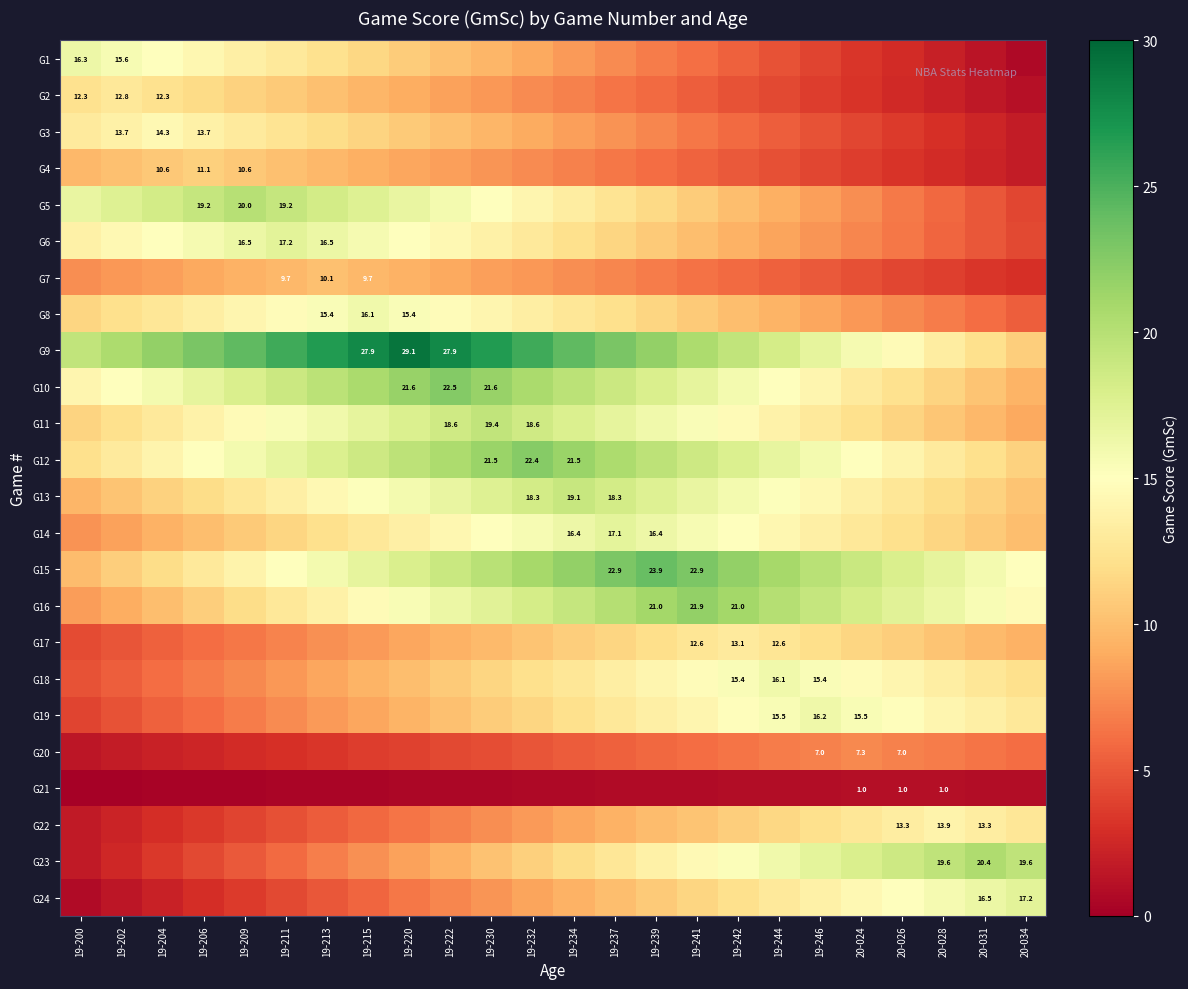

Is it true that G11 equals 12.9 at 19-246?

True